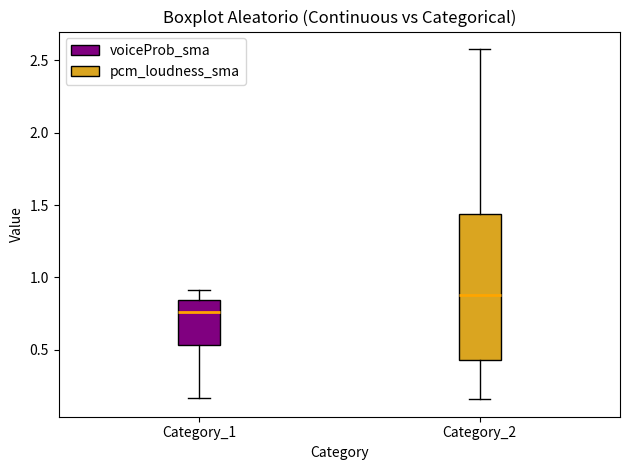

Which box's median line is the lowest?

Category_1